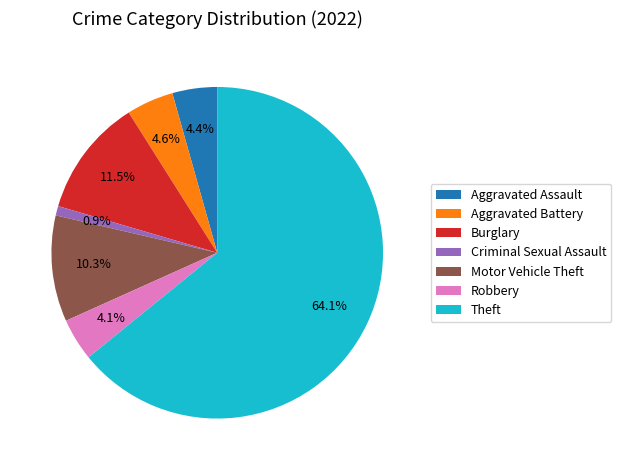

To the nearest percent, what is the average slice percentage?

14%